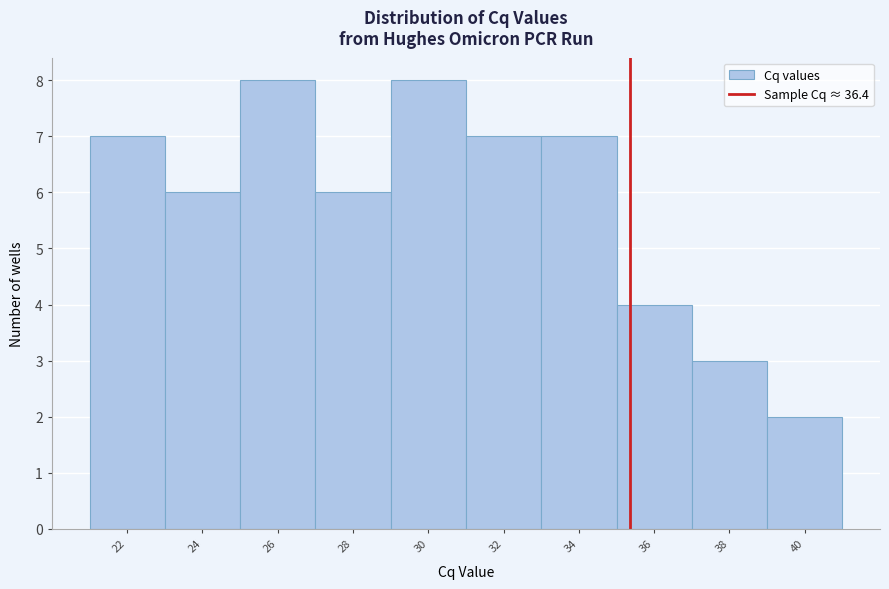

Reading left to right, list all the values displayed in this chart.

7	6	8	6	8	7	7	4	3	2